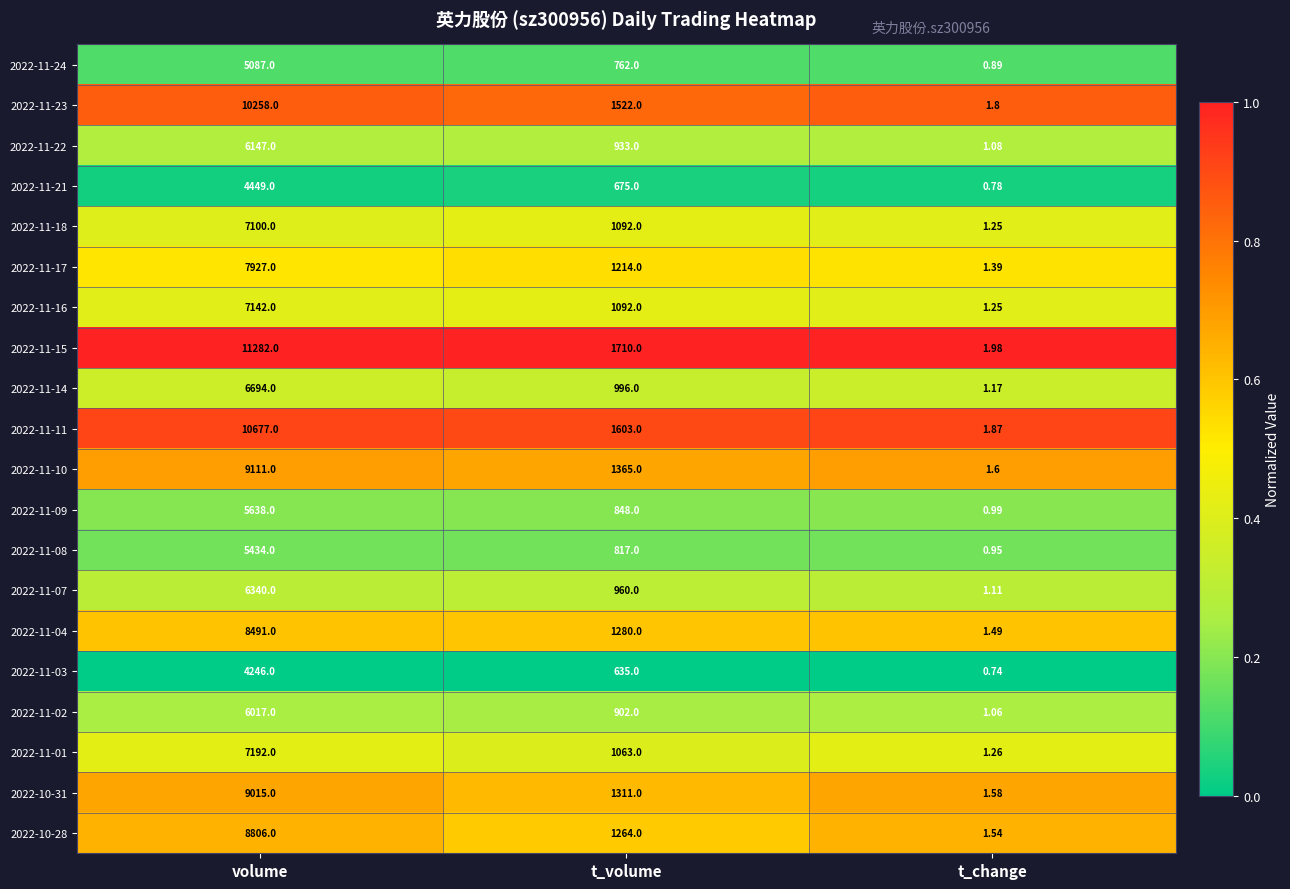

Rank the series at volume from lowest to highest value.

2022-11-03, 2022-11-21, 2022-11-24, 2022-11-08, 2022-11-09, 2022-11-02, 2022-11-22, 2022-11-07, 2022-11-14, 2022-11-18, 2022-11-16, 2022-11-01, 2022-11-17, 2022-11-04, 2022-10-28, 2022-10-31, 2022-11-10, 2022-11-23, 2022-11-11, 2022-11-15